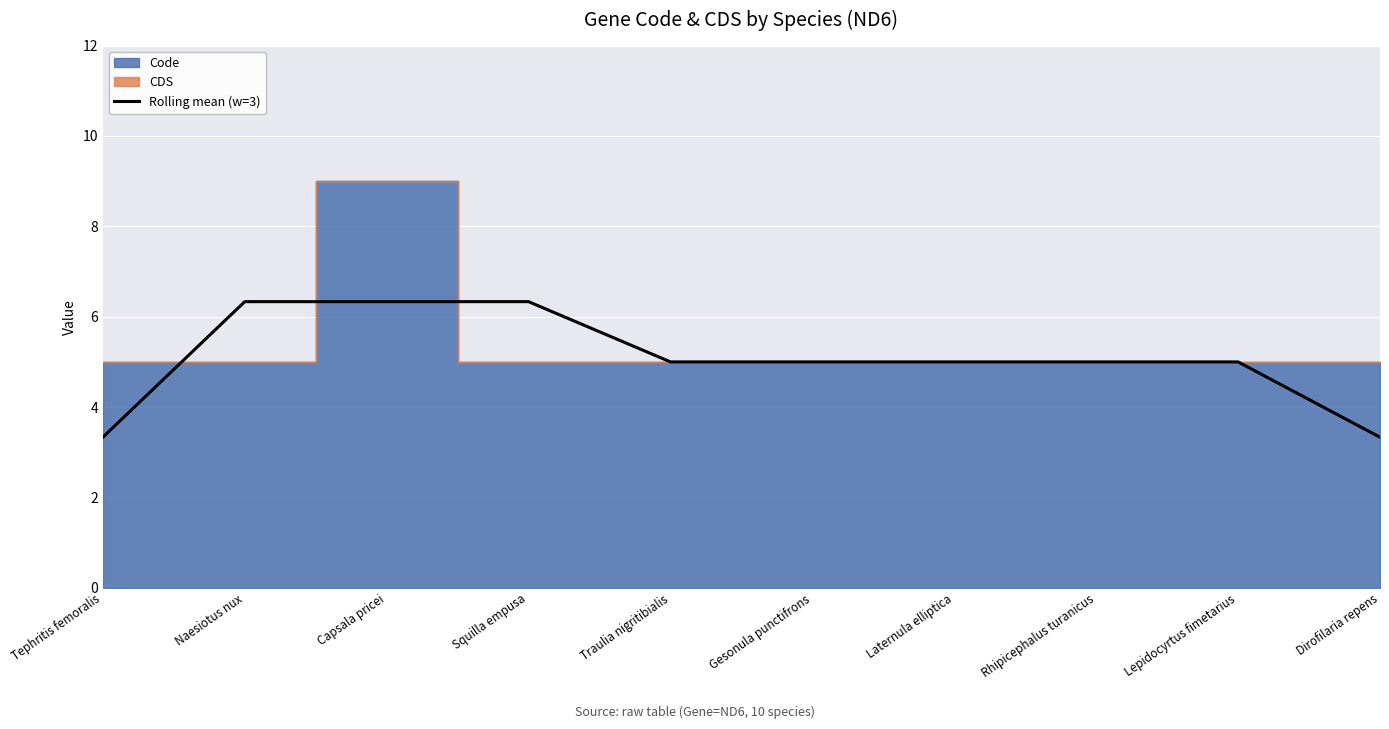

True or false: the data shows 5.0 at Gesonula punctifrons.

True